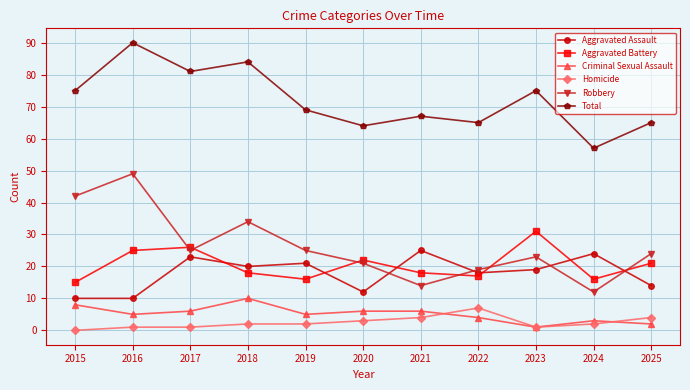

True or false: Total and Criminal Sexual Assault cross at least once.

False